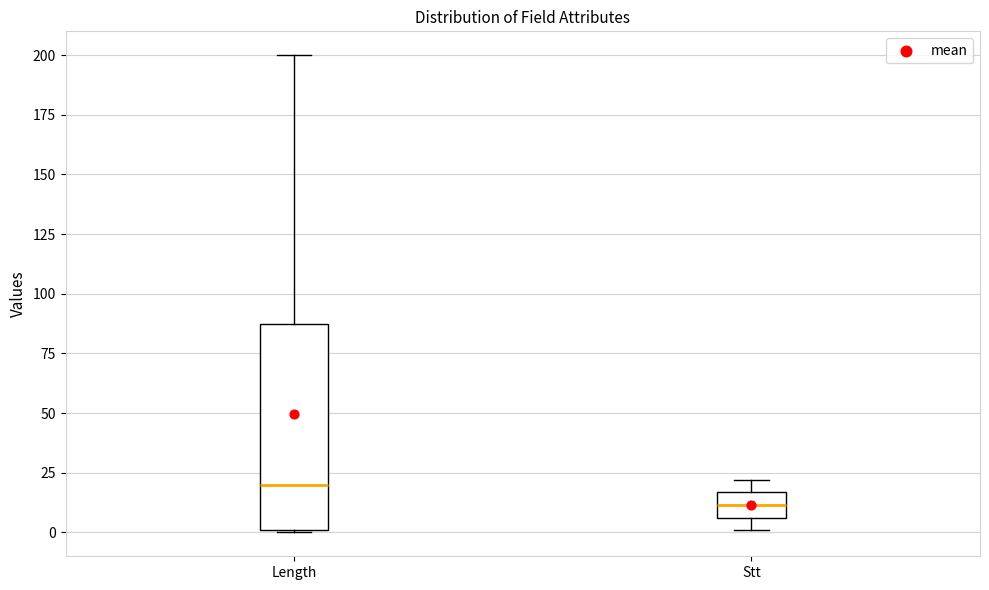

Reading left to right, read every box against the y-axis: the position of its median line, the range the box covers, and the ends of its whiskers. The values are not printed on the chart, so give them approximately, as read against the axis.

Length: median 20, box 0 to 90, whiskers 0 to 200
Stt: median 10, box 5 to 15, whiskers 0 to 20